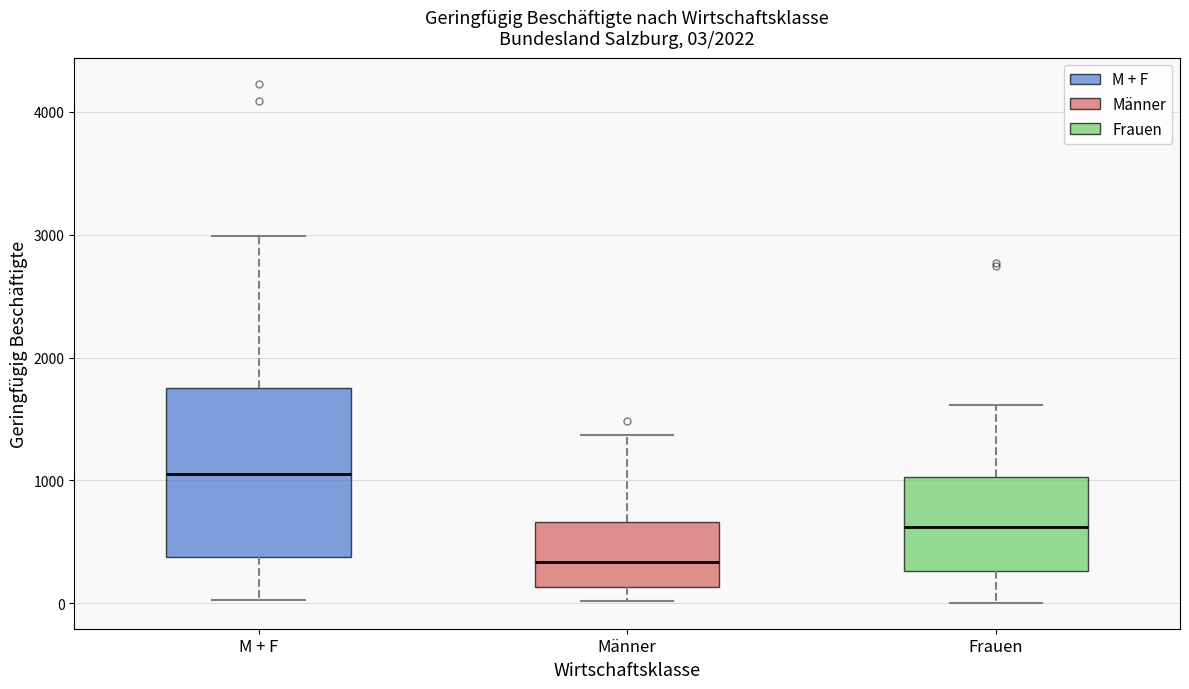

Which box has the highest median line?

M + F